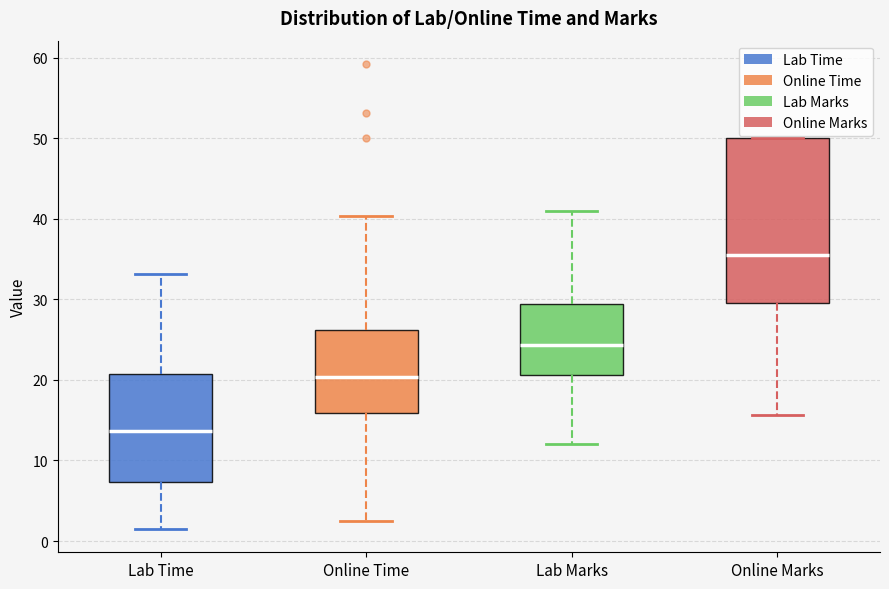

Where is the lower edge of the box for Lab Marks on the y-axis? The values are not printed on the chart, so give them approximately, as read against the axis.

21